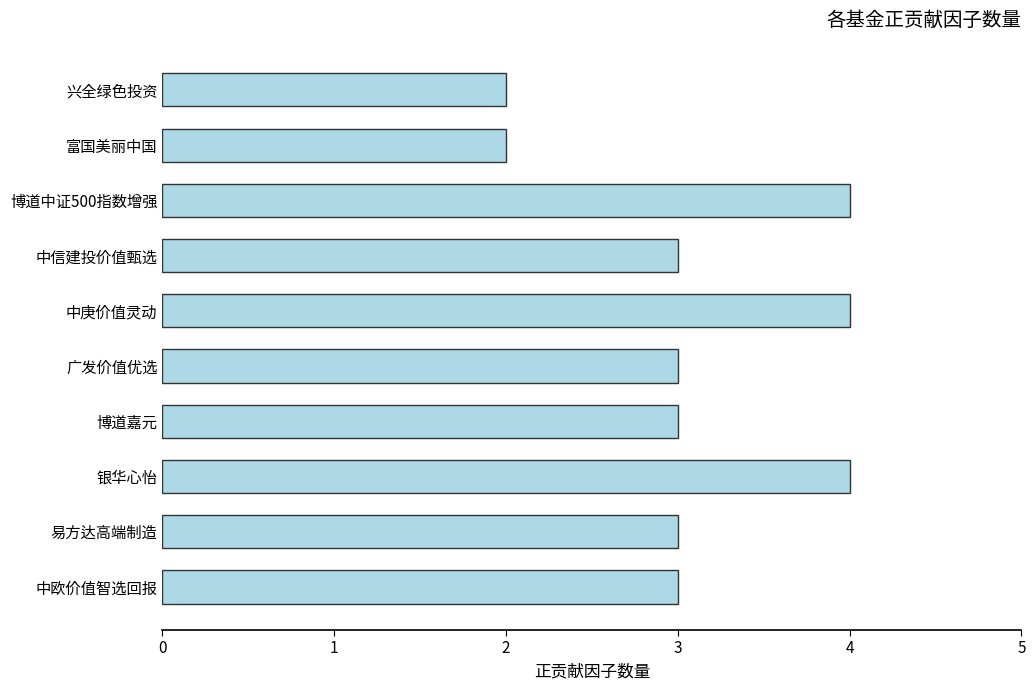

True or false: the data shows 1 at 博道嘉元.

False